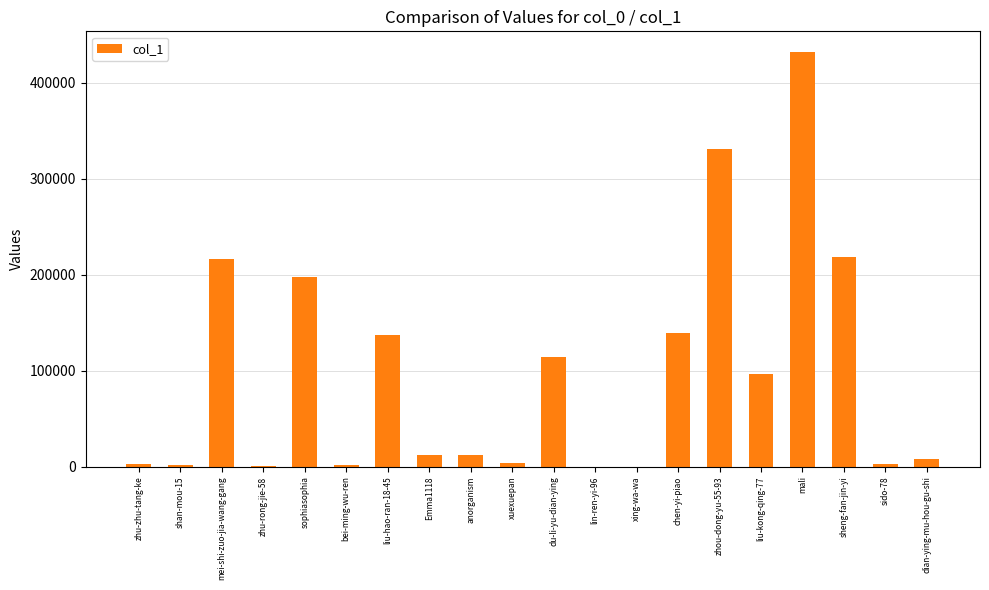

Which label corresponds to the largest value in the chart?

mali